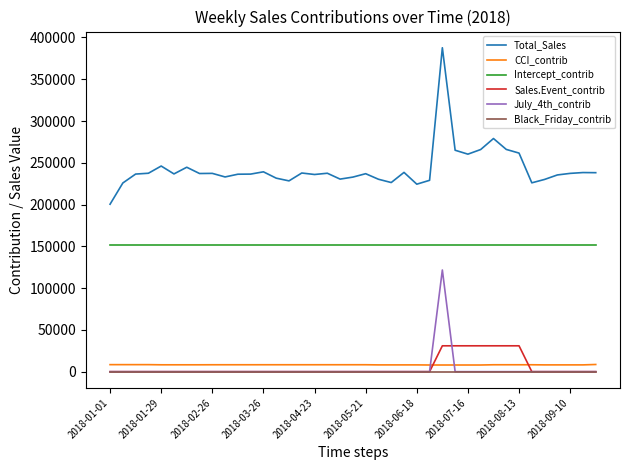

Which series has the widest spread of values?

Total_Sales